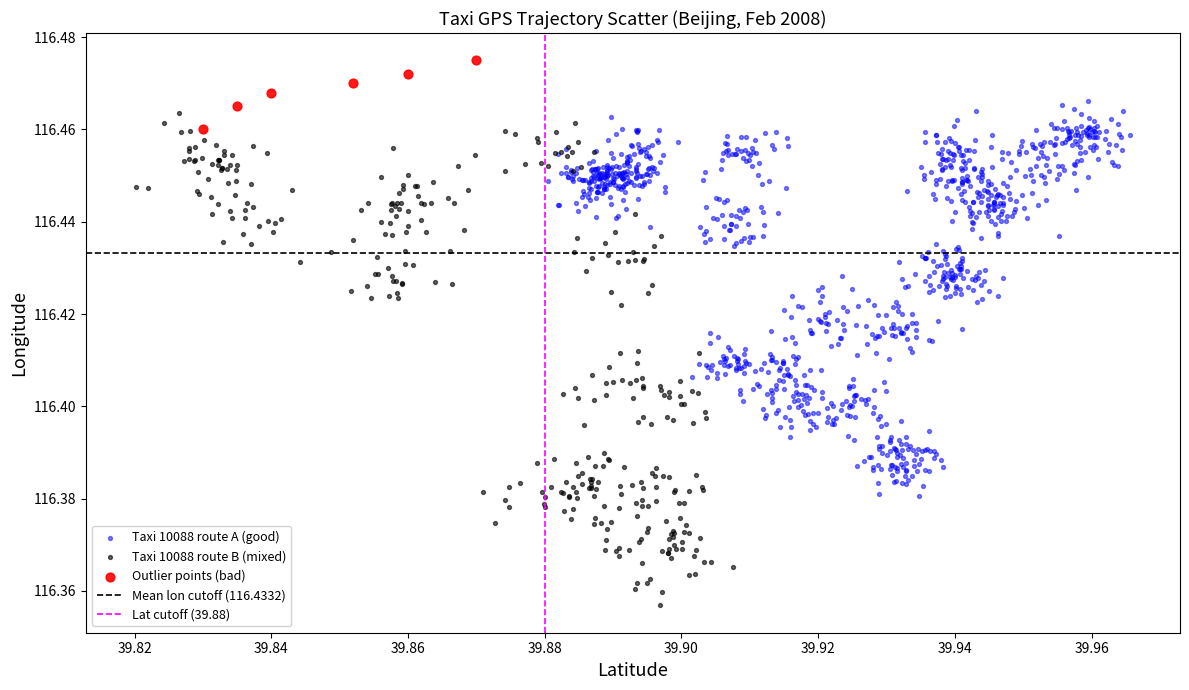

Which series reaches the minimum Y coordinate?

Taxi 10088 route B (mixed)